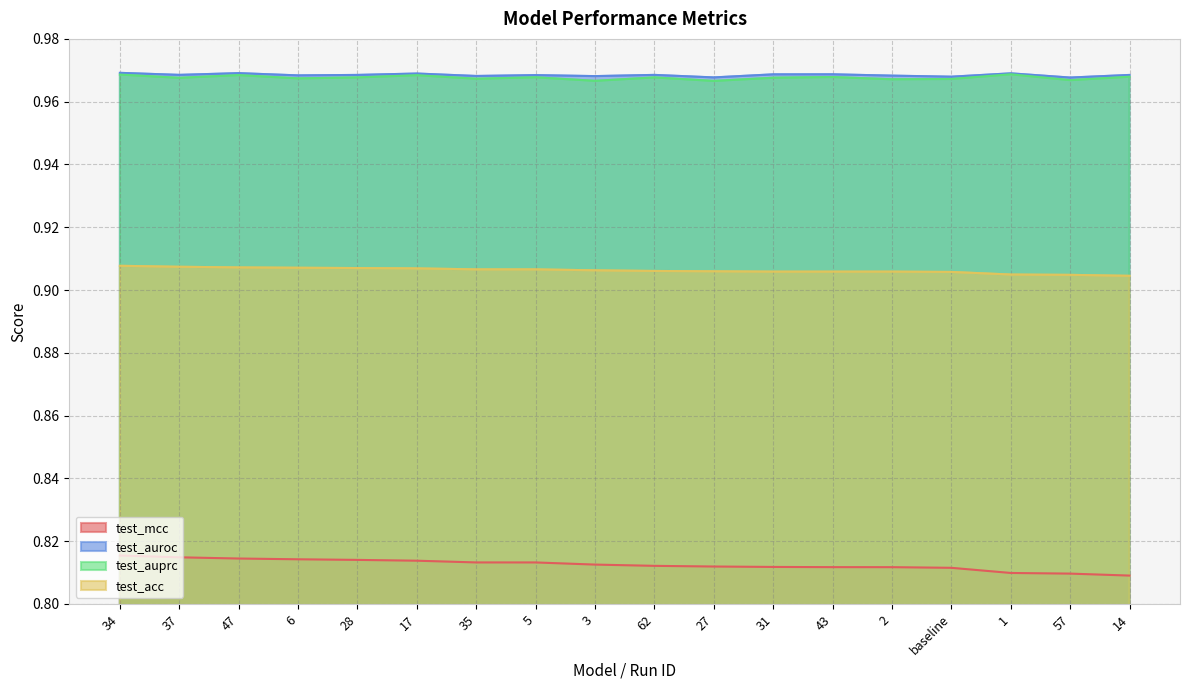

In test_auroc, how many points are lower than both neighbors (excluding endpoints)?

7